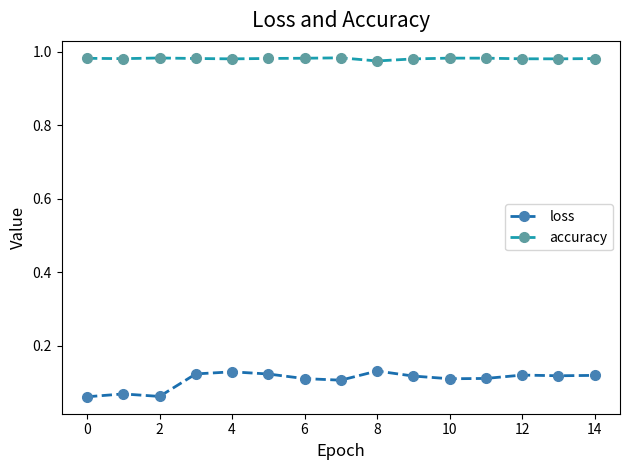

True or false: loss has more than 2 points higher than both neighbors.

True